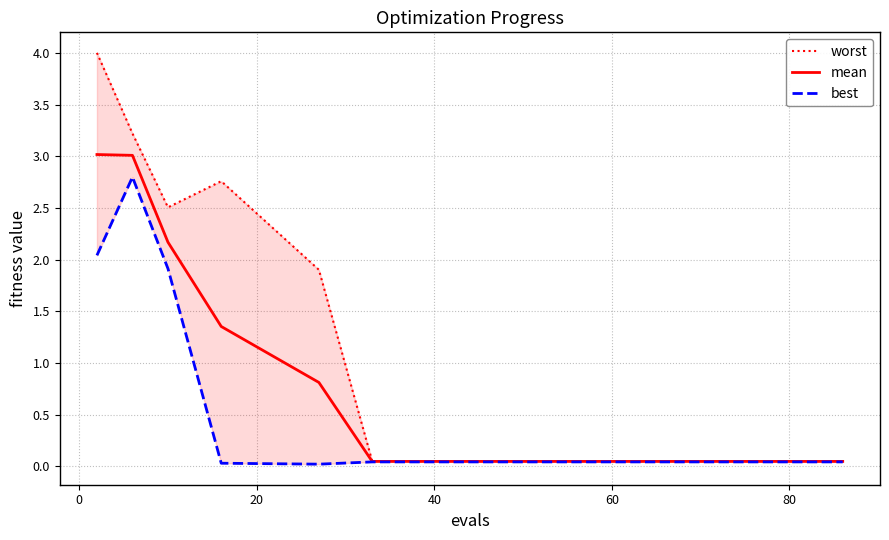

True or false: mean and worst cross at least once.

False